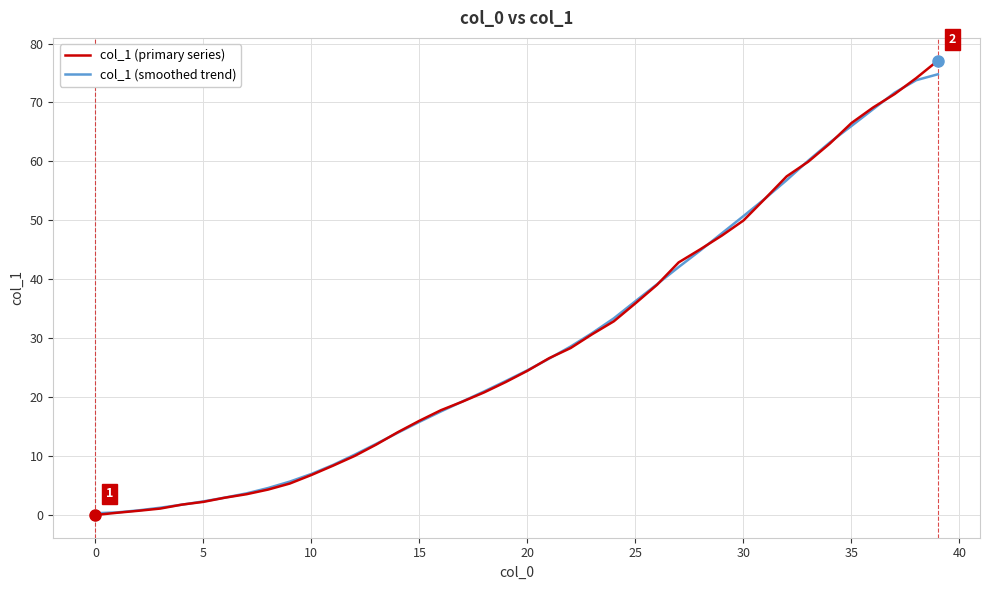

Which series has the widest spread of values?

col_1 (primary series)